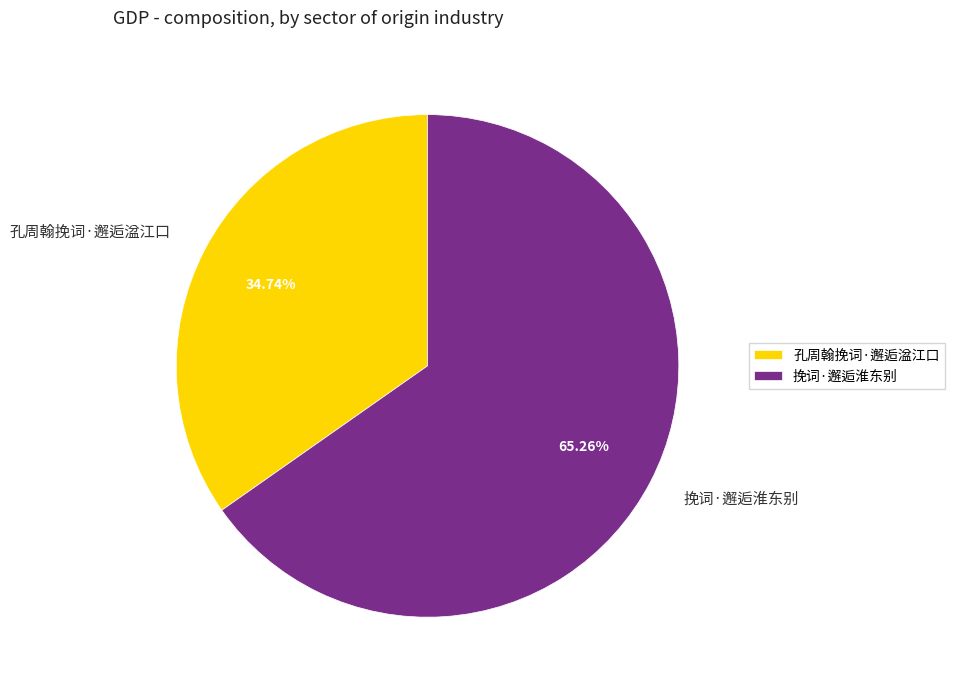

To the nearest percent, what is the average slice percentage?

50%